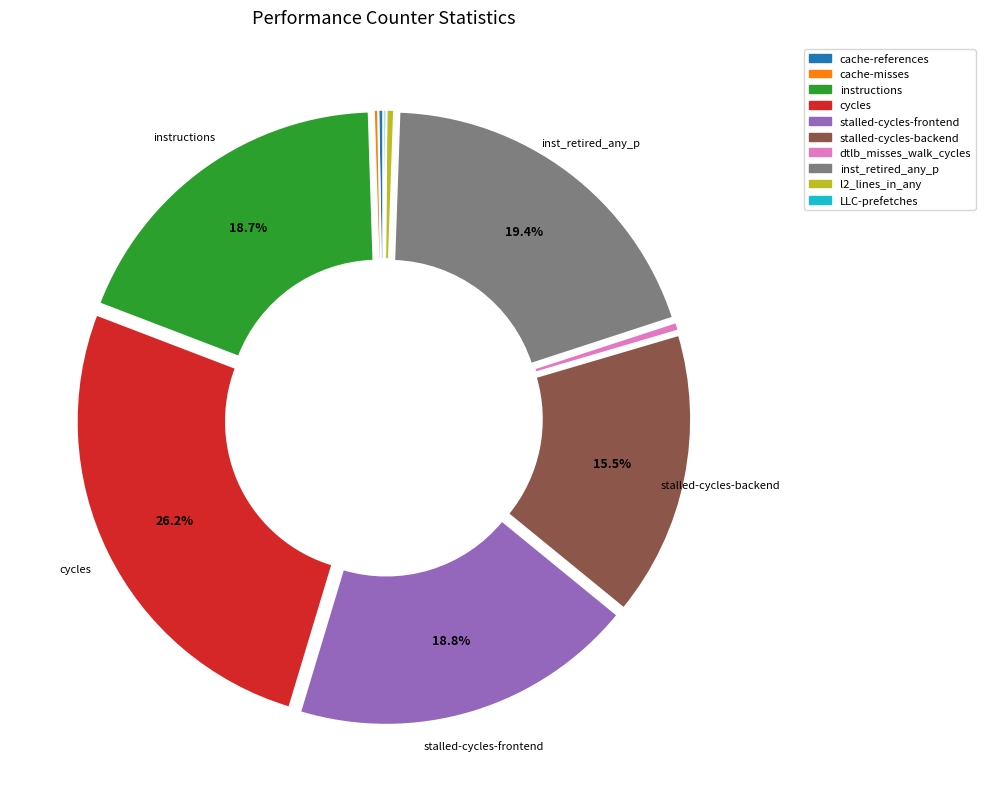

To the nearest percent, what portion does cycles represent?

26%